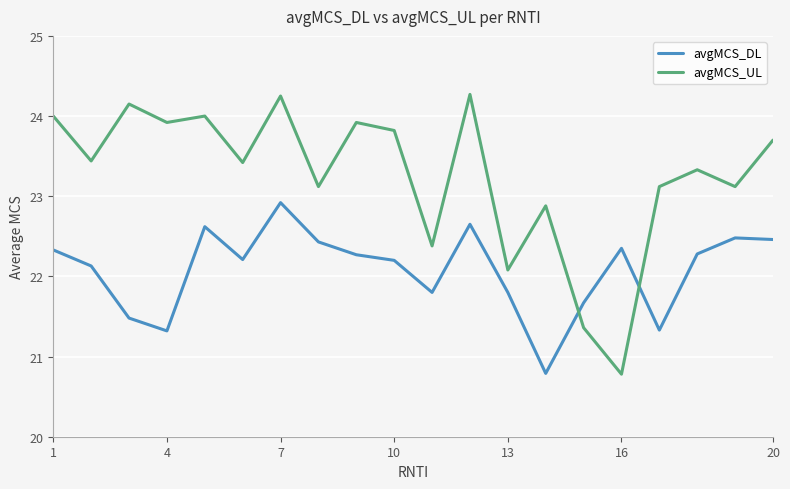

Which series ends up on top after the final intersection of avgMCS_UL and avgMCS_DL?

avgMCS_UL